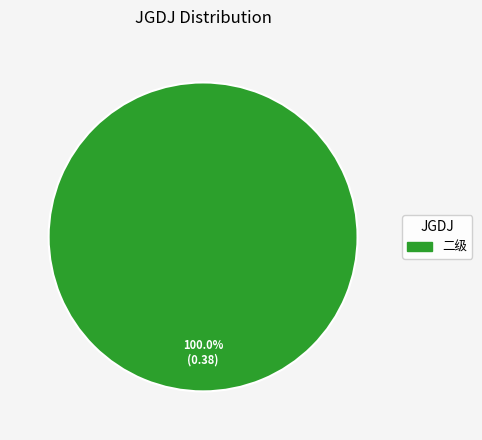

Does any single category account for the majority?

Yes